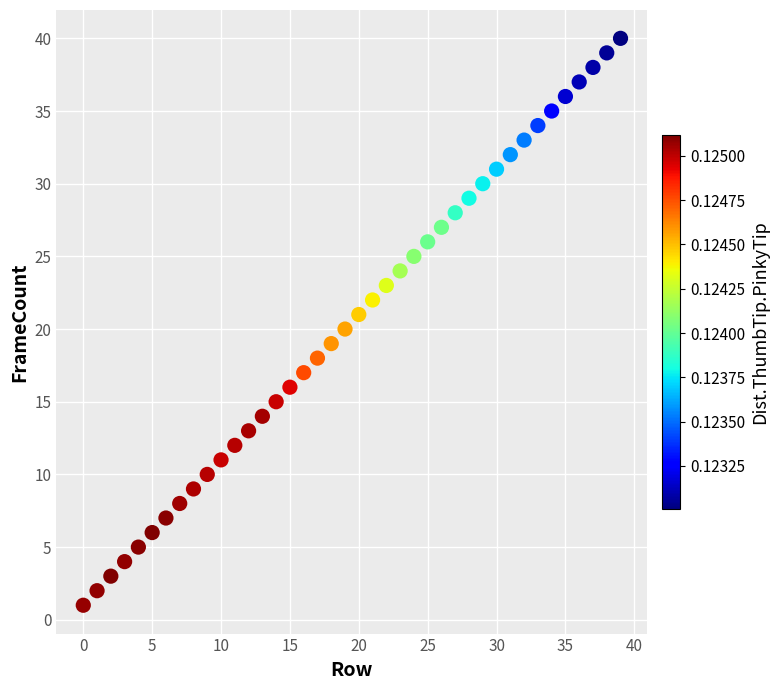

What is the range of Y values (max minus min)?

39